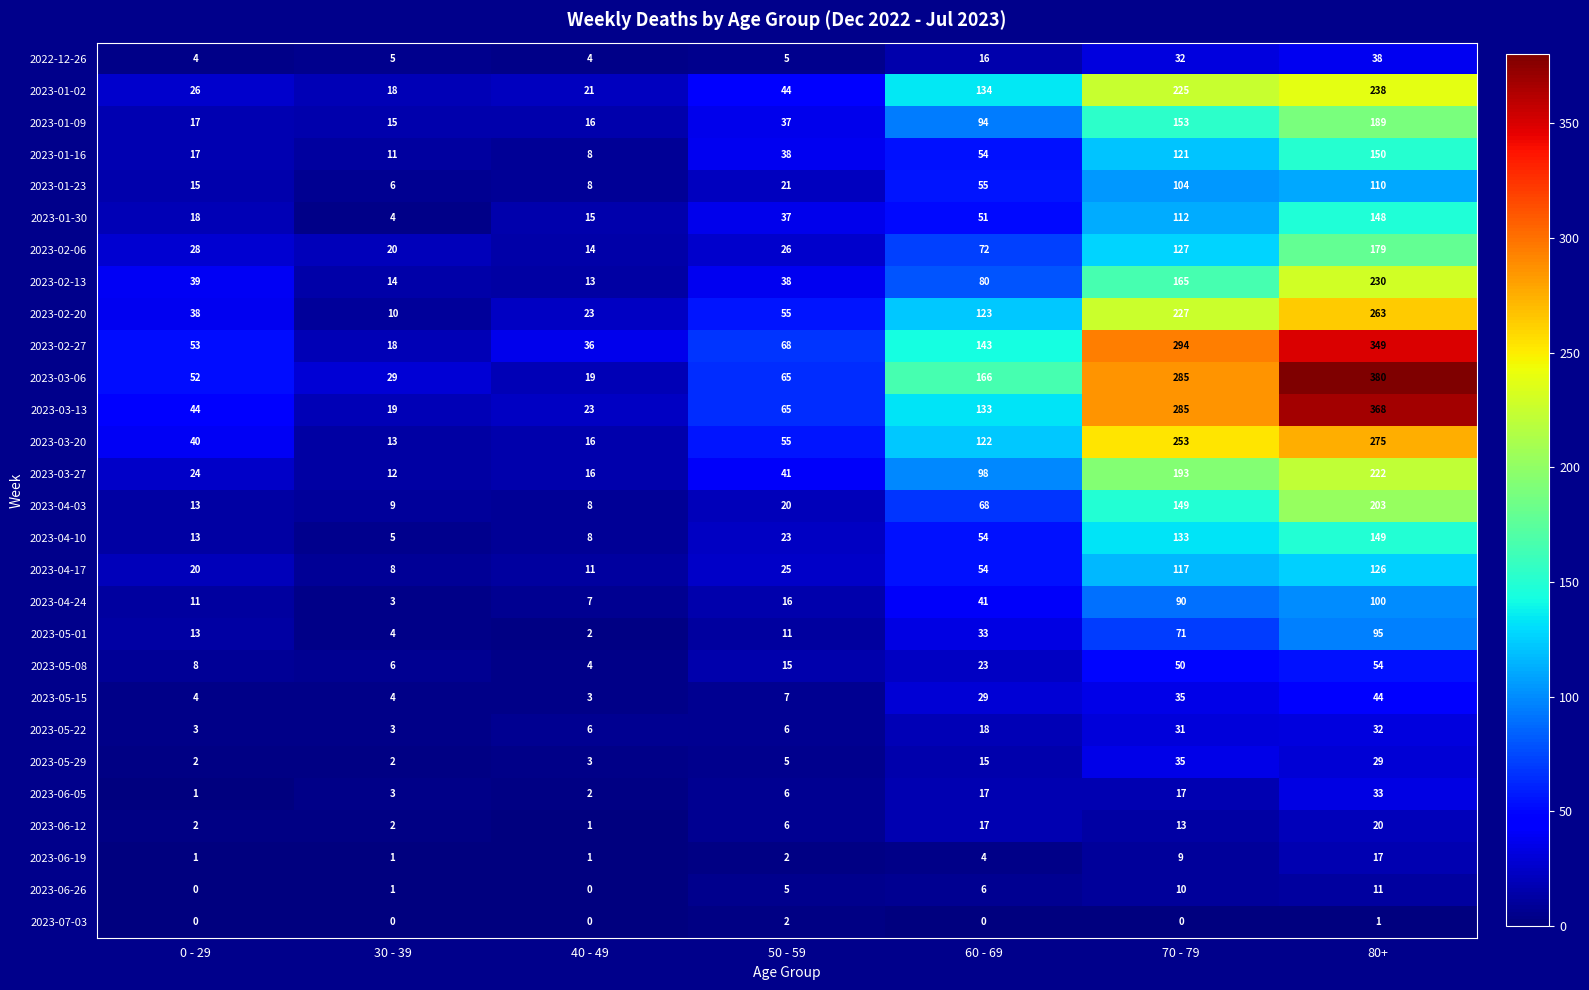

What is the maximum value shown in the chart?

380